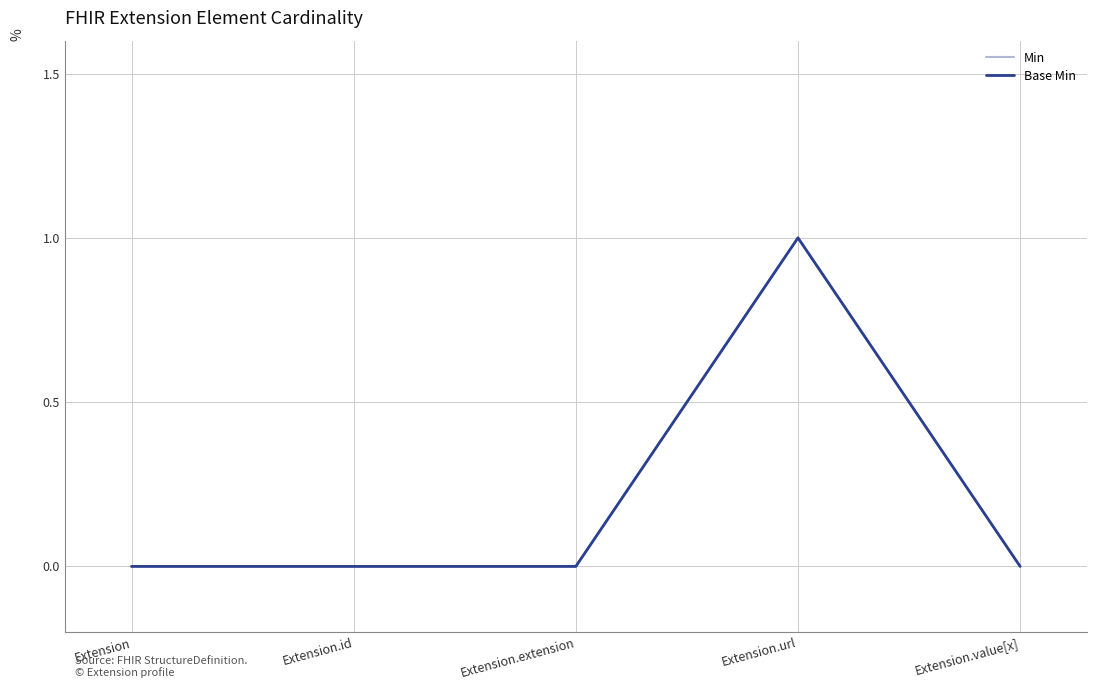

Is this an area chart (filled region under the line)?

No